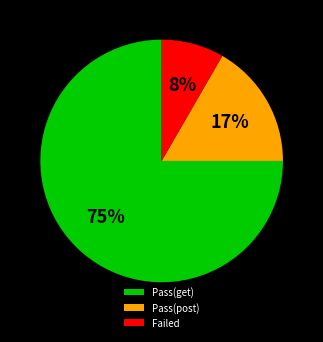

To the nearest percent, what is the difference between the Pass(post) and Pass(get) slice percentages?

58%